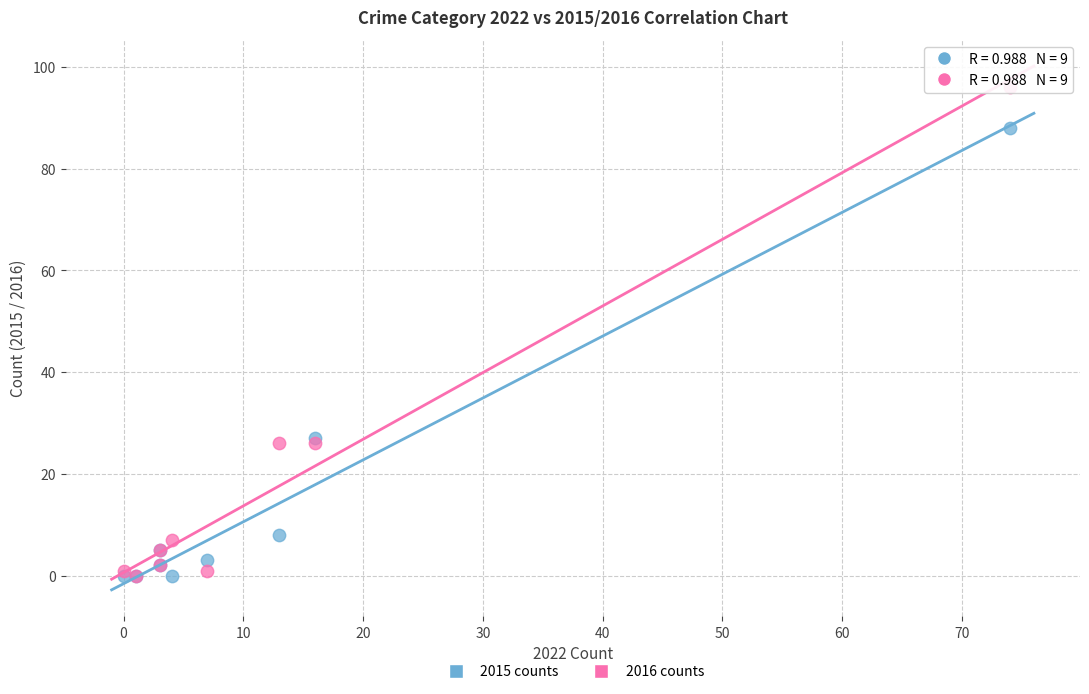

What are all the series names shown in the legend?

2015 counts, 2016 counts